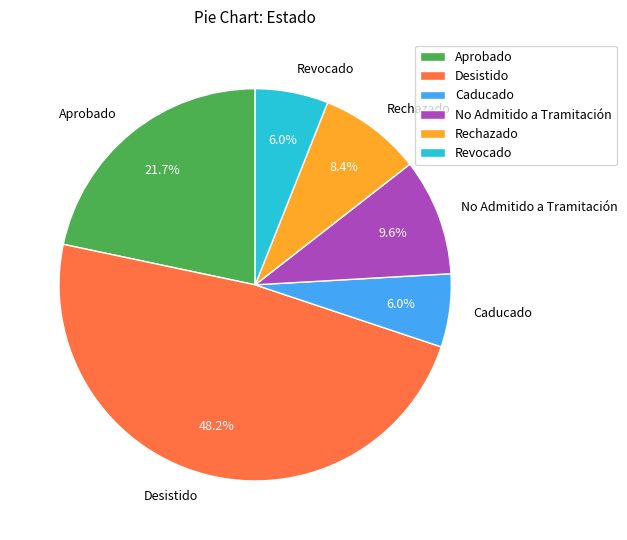

What is the largest slice in the pie chart?

Desistido